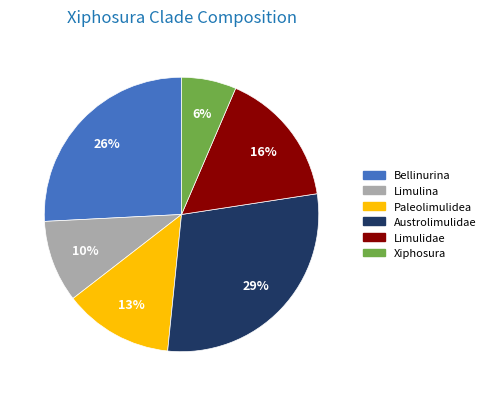

How many segments does this pie chart have?

6